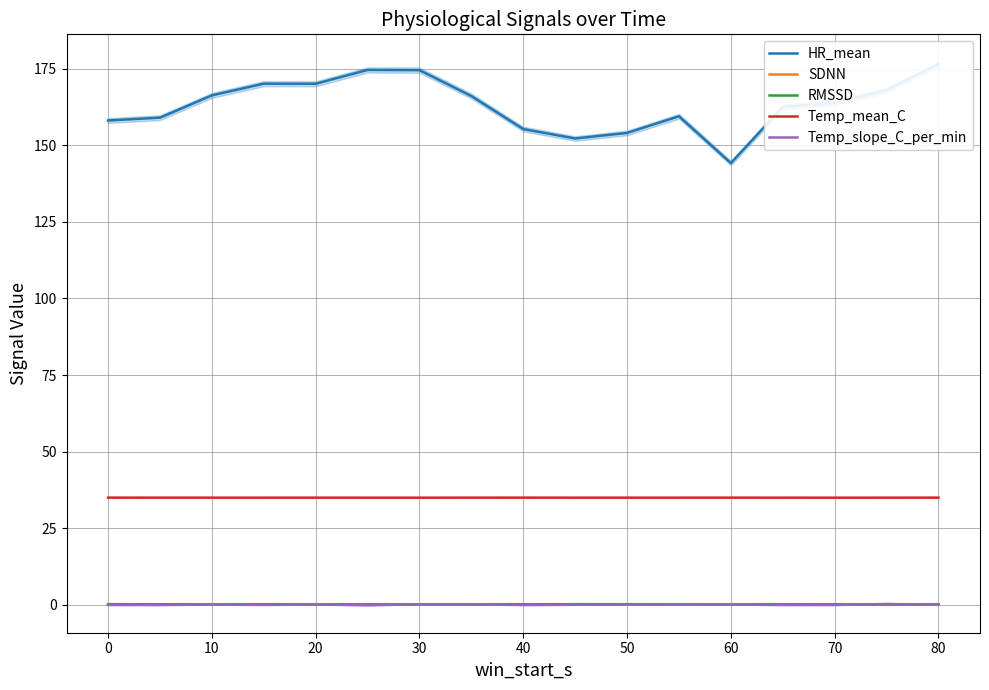

Reading left to right, what are all the values shown in this chart?

HR_mean: 158.1	159.0	166.3	170.1	170.1	174.6	174.6	166.1	155.3	152.2	154.1	159.5	144.2	162.5	163.9	168.0	176.5
SDNN: 0.1	0.1	0.1	0.1	0.1	0.1	0.1	0.1	0.1	0.1	0.1	0.1	0.1	0.1	0.1	0.1	0.1
RMSSD: 0.2	0.1	0.1	0.1	0.1	0.1	0.1	0.1	0.1	0.2	0.2	0.1	0.1	0.1	0.1	0.1	0.1
Temp_mean_C: 35.0	35.0	35.0	35.0	35.0	35.0	34.9	35.0	35.0	35.0	35.0	35.0	35.0	35.0	34.9	35.0	35.0
Temp_slope_C_per_min: -0.1	-0.1	0.0	-0.1	0.1	-0.2	0.1	0.1	-0.1	-0.0	0.0	0.0	0.1	-0.1	-0.1	0.2	-0.0